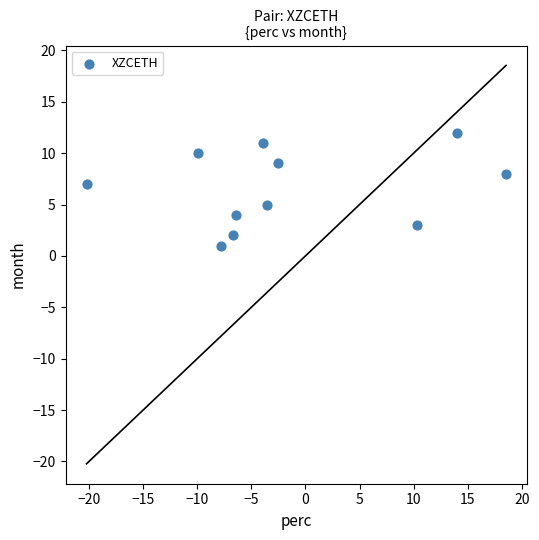

What is the average Y value?

7